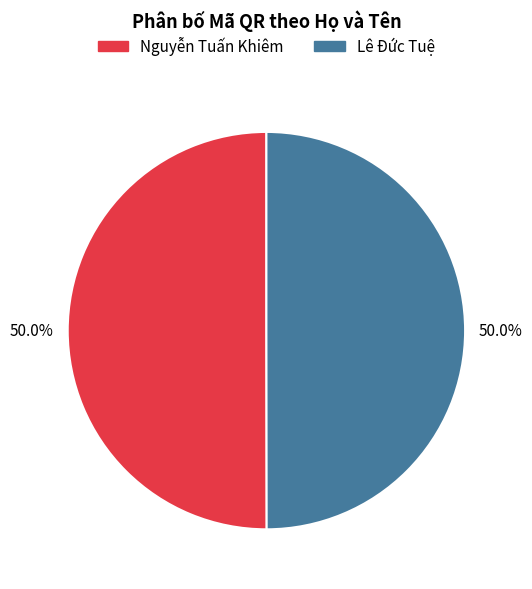

What is the ratio of the value at Lê Đức Tuệ to the value at Nguyễn Tuấn Khiêm?

1.0